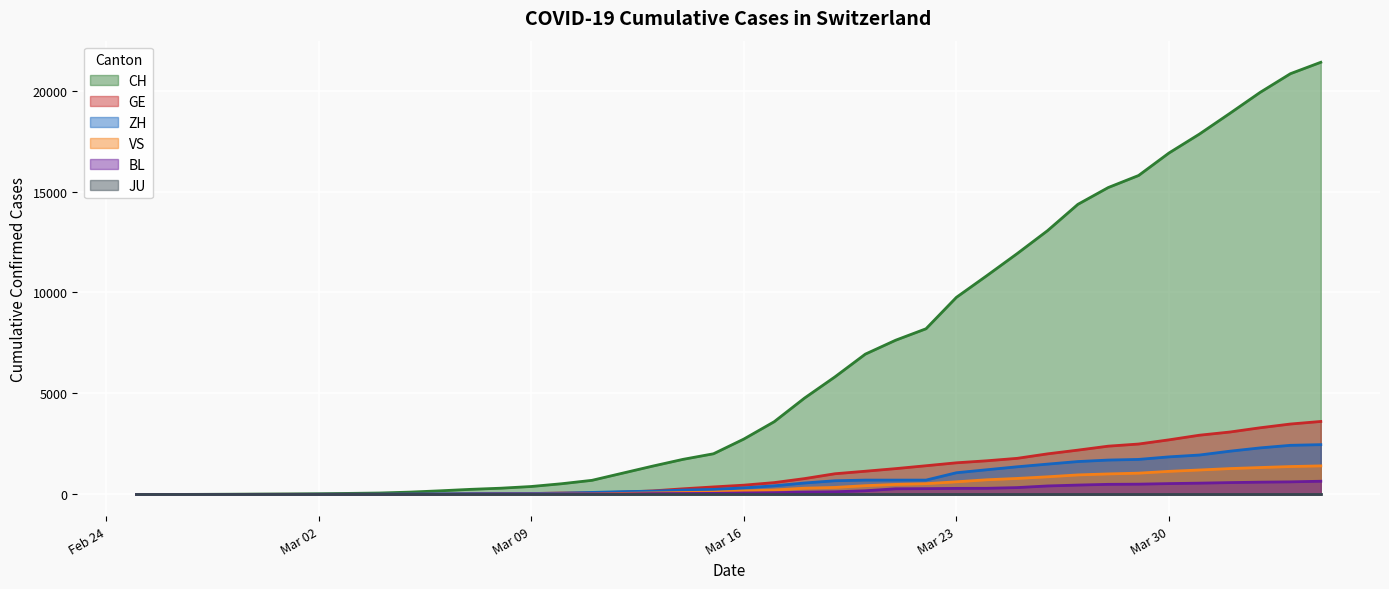

How many data points in GE are above 461?

19